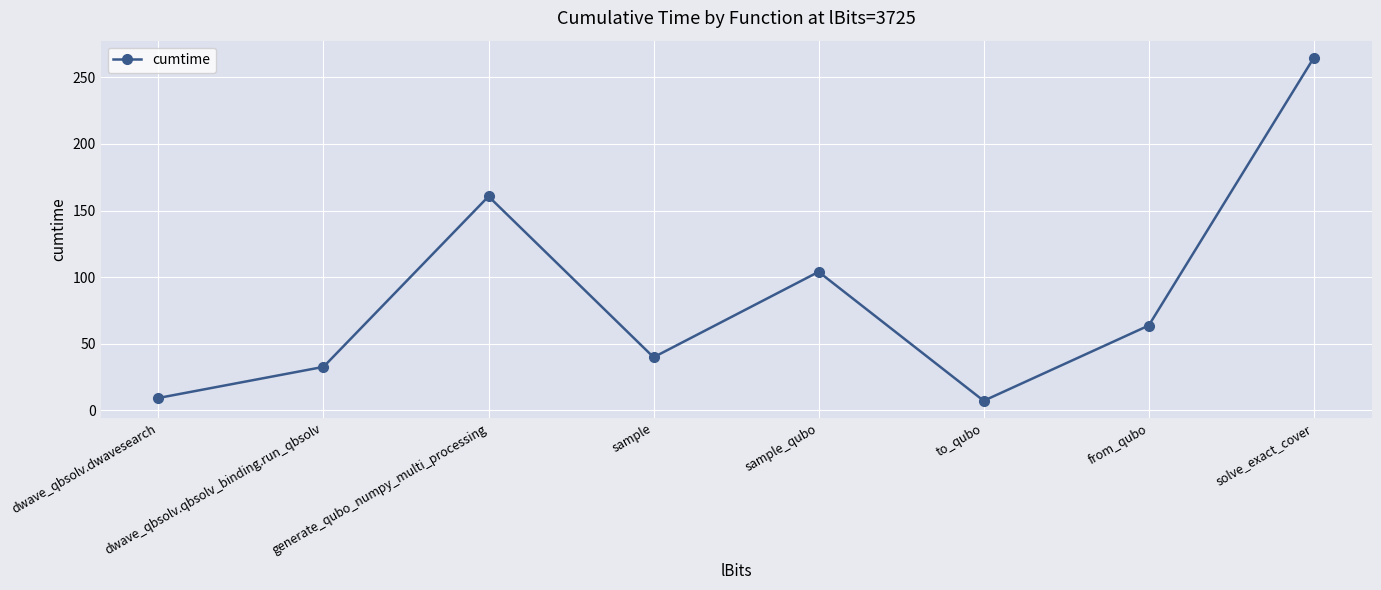

The value at generate_qubo_numpy_multi_processing is 160.7. True or false?

True